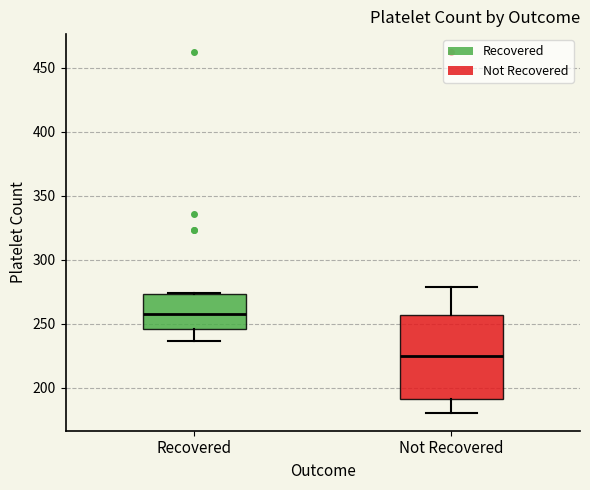

Which box's median line is the highest?

Recovered